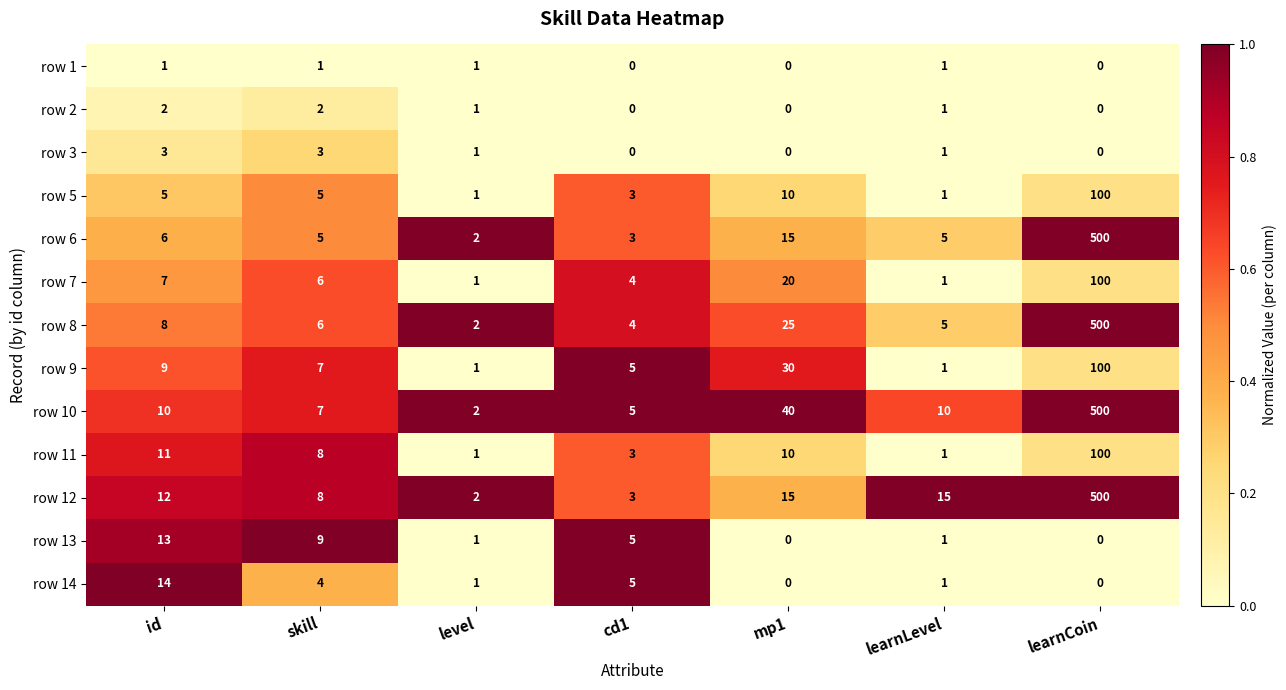

Where is row 10 nearest to the value 251?

mp1